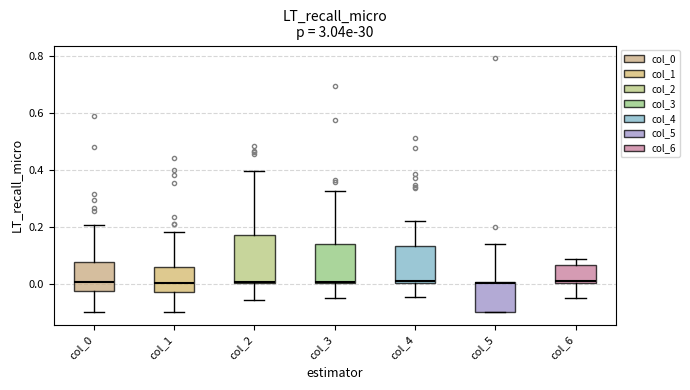

Where is the lower edge of the box for col_0 on the y-axis? The values are not printed on the chart, so give them approximately, as read against the axis.

-0.02